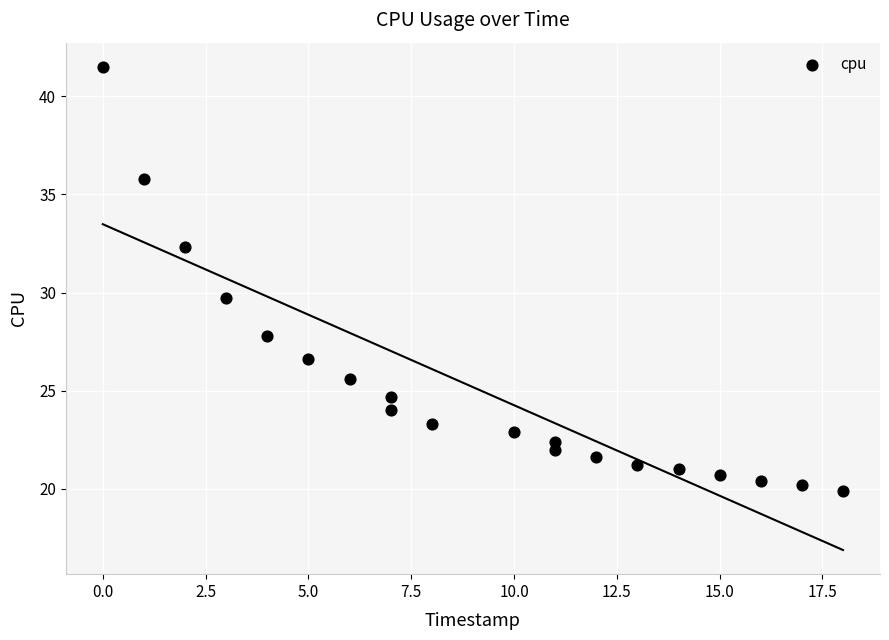

What Y value in the scatter plot is closest to 30?

29.7